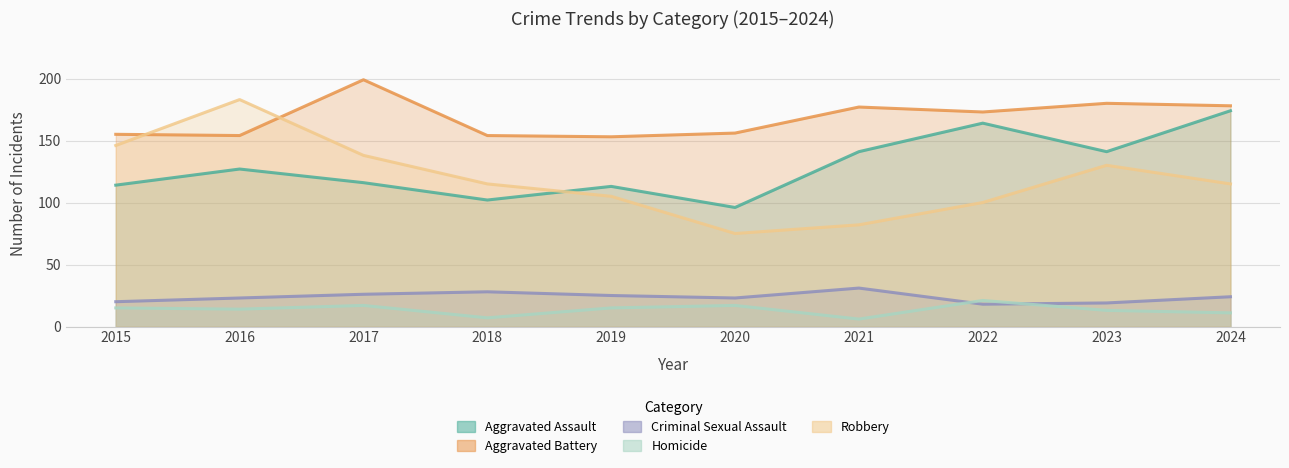

Reading left to right, list all the values displayed in this chart.

Aggravated Assault: 2015=114	2016=127	2017=116	2018=102	2019=113	2020=96	2021=141	2022=164	2023=141	2024=174
Aggravated Battery: 2015=155	2016=154	2017=199	2018=154	2019=153	2020=156	2021=177	2022=173	2023=180	2024=178
Criminal Sexual Assault: 2015=20	2016=23	2017=26	2018=28	2019=25	2020=23	2021=31	2022=18	2023=19	2024=24
Homicide: 2015=15	2016=14	2017=17	2018=7	2019=15	2020=17	2021=6	2022=21	2023=13	2024=11
Robbery: 2015=146	2016=183	2017=138	2018=115	2019=105	2020=75	2021=82	2022=100	2023=130	2024=115